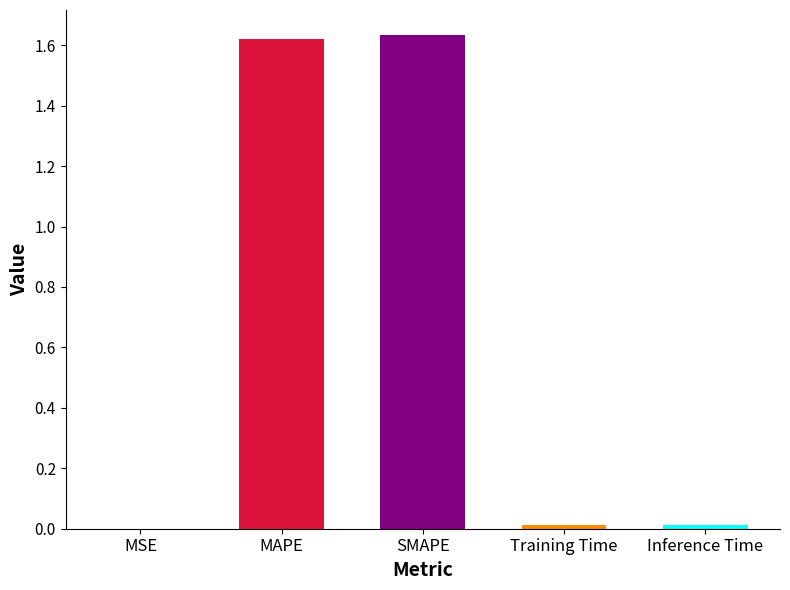

Between Training Time and MAPE, which is larger?

MAPE